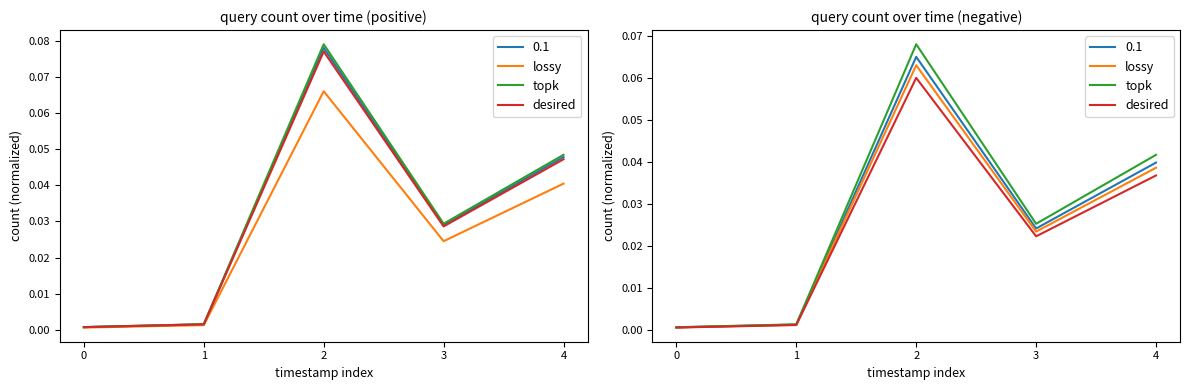

What is the approximate value of topk at 2?

0.1